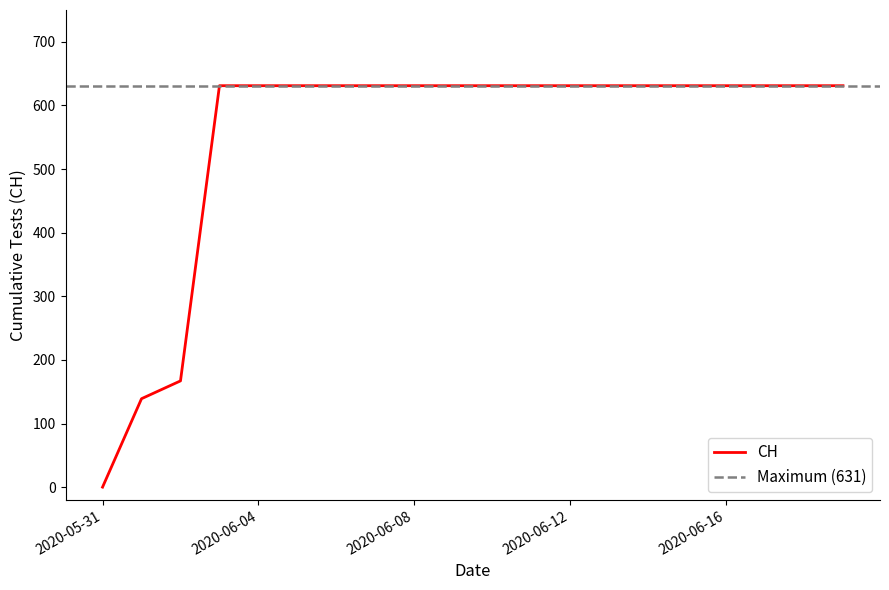

What is the value of the 19th point from the left?

631